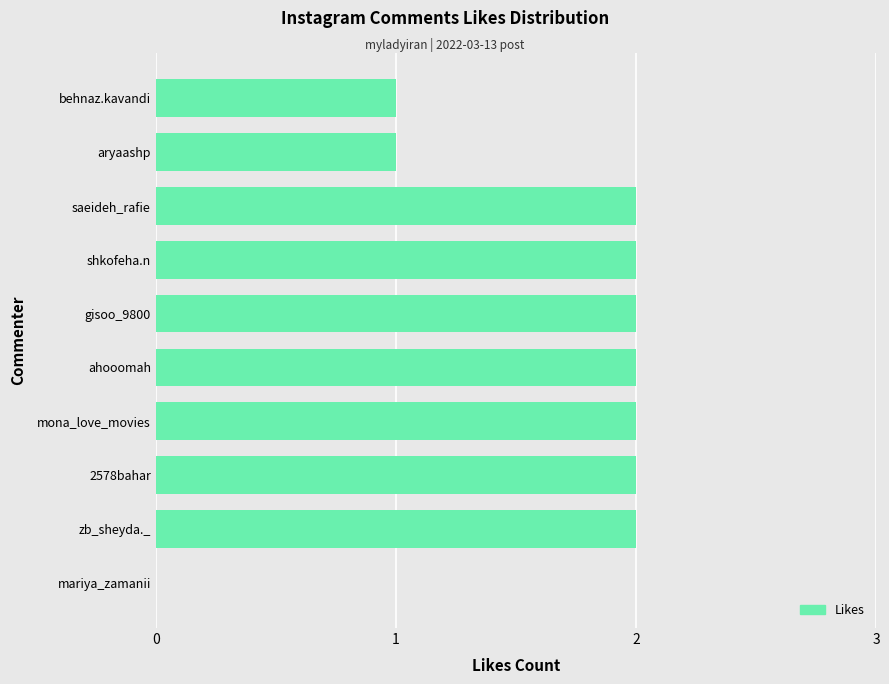

The value at behnaz.kavandi is 2. True or false?

False